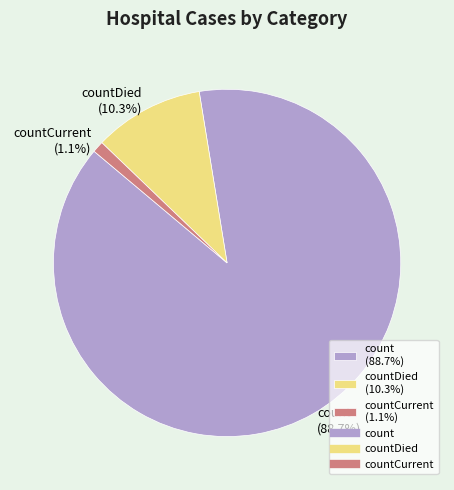

Rank the categories by value from lowest to highest.

countCurrent (1.1%), countDied (10.3%), count (88.7%)